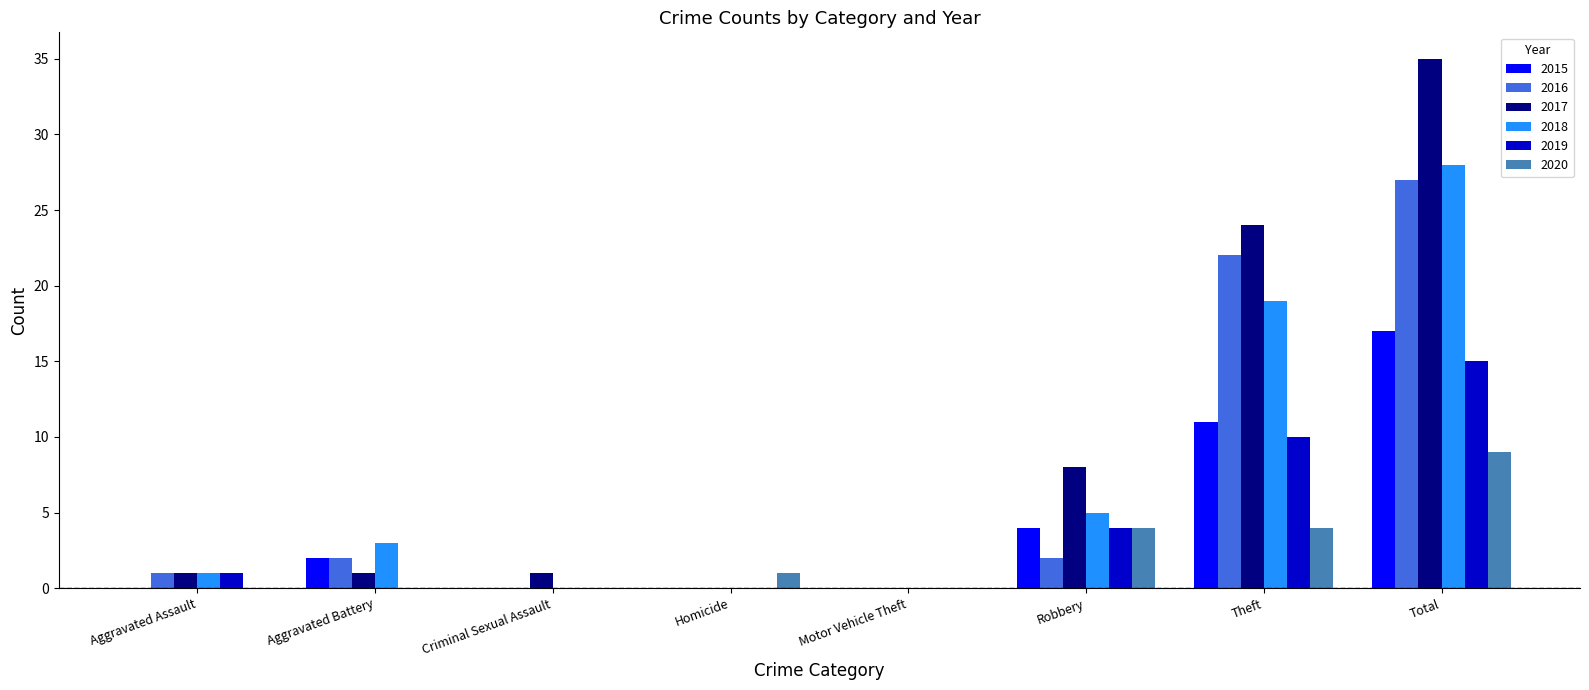

What is the highest value of the 2018 series?

28